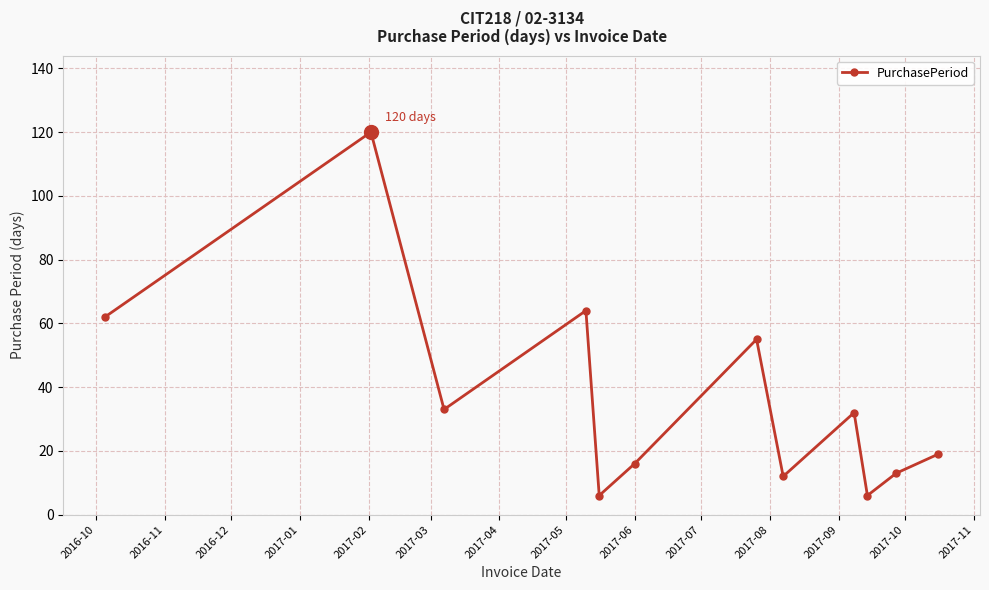

How many interior local valleys (lower than both neighbors) does the data have?

4